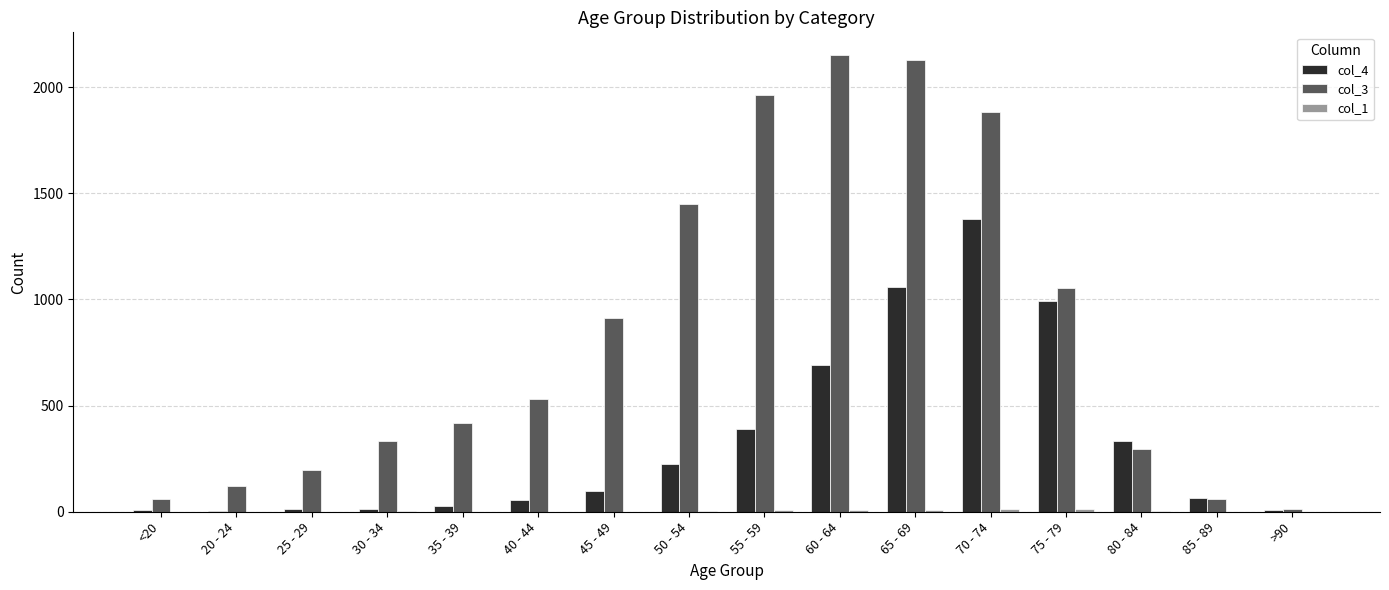

True or false: col_3 has a value of 796 at 70 - 74.

False